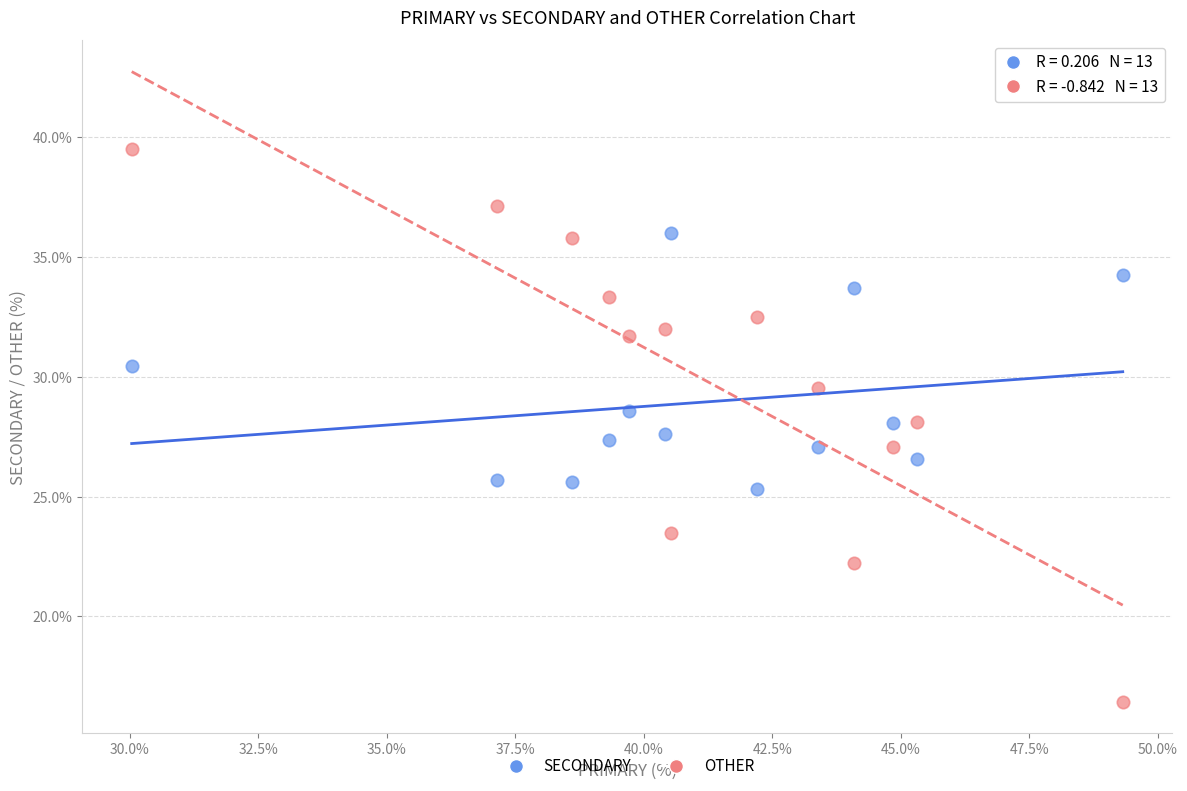

Which series reaches the minimum Y coordinate?

OTHER